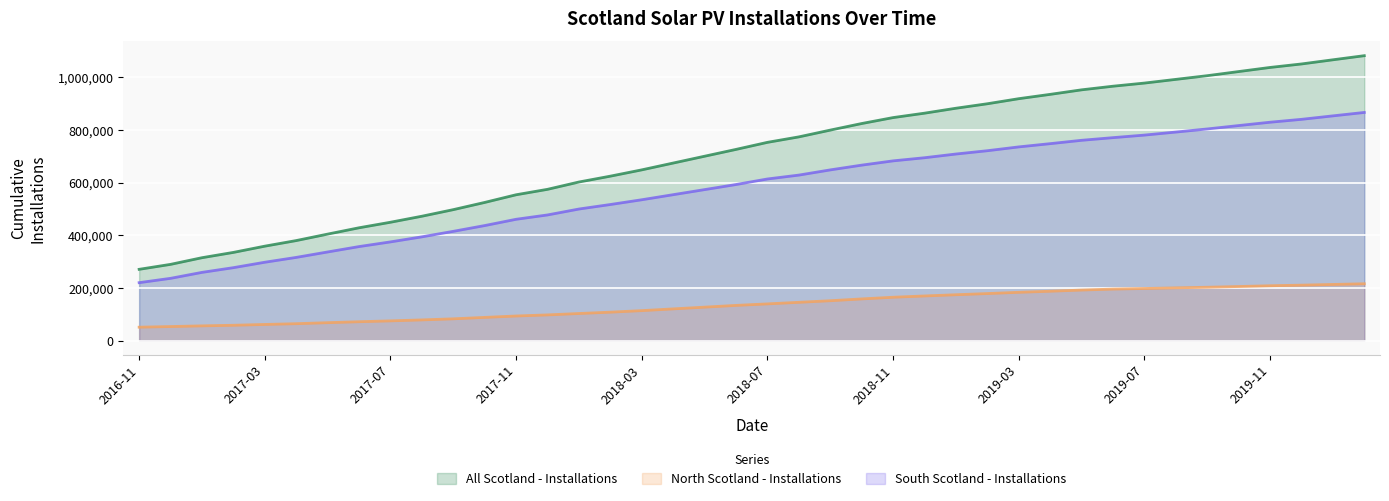

The value of North Scotland - Installations at 2017-11 is 21385. True or false?

False